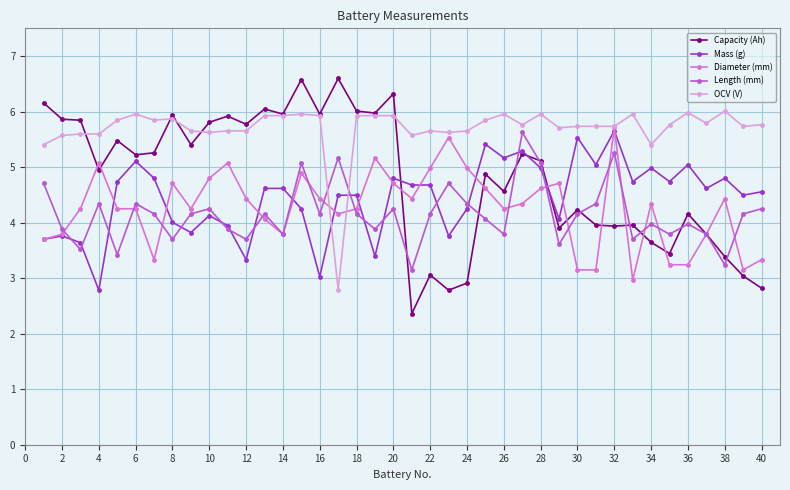

Which series has the widest spread of values?

Capacity (Ah)